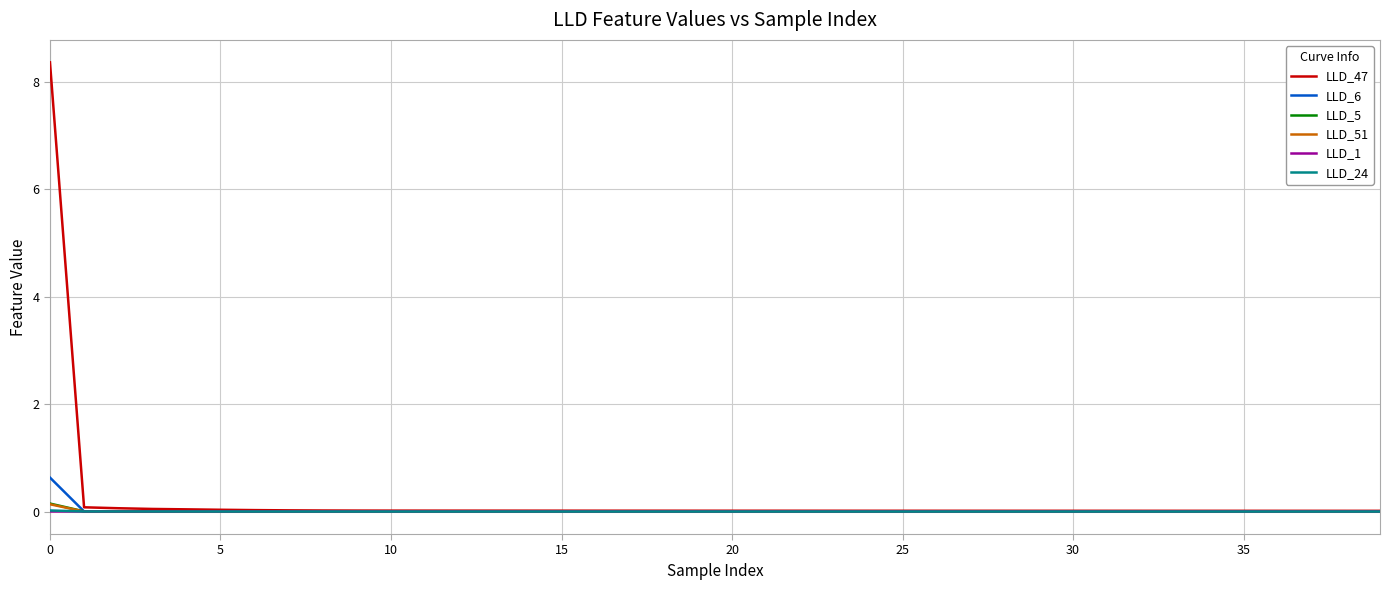

At how many categories does at least one series exceed 8?

1